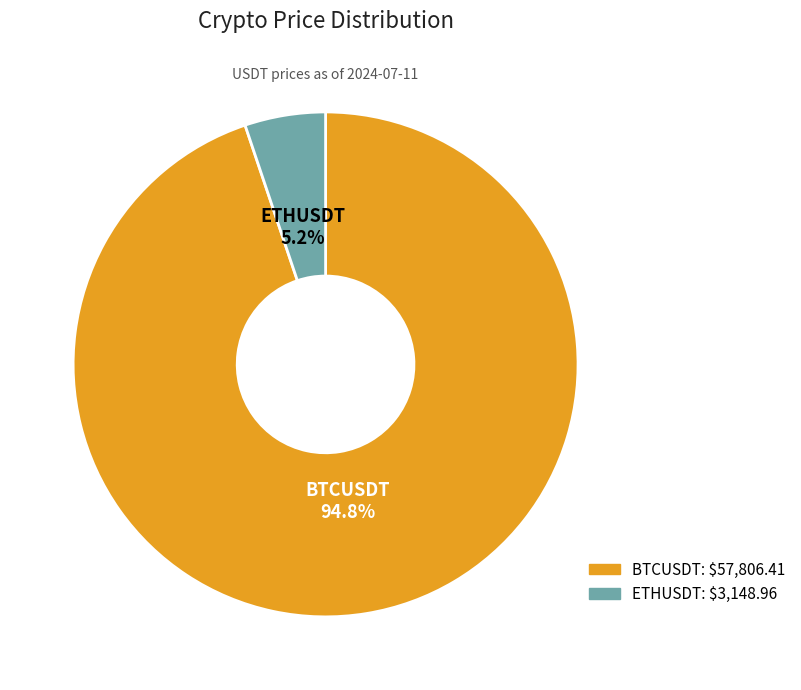

Between ETHUSDT and BTCUSDT, which is larger?

BTCUSDT